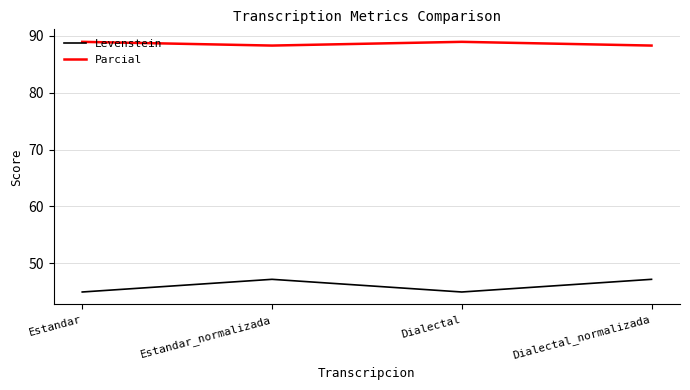

Reading right to left, what are all the values shown in this chart?

Levenstein: 47.2	45.0	47.2	45.0
Parcial: 88.2	88.9	88.2	88.9